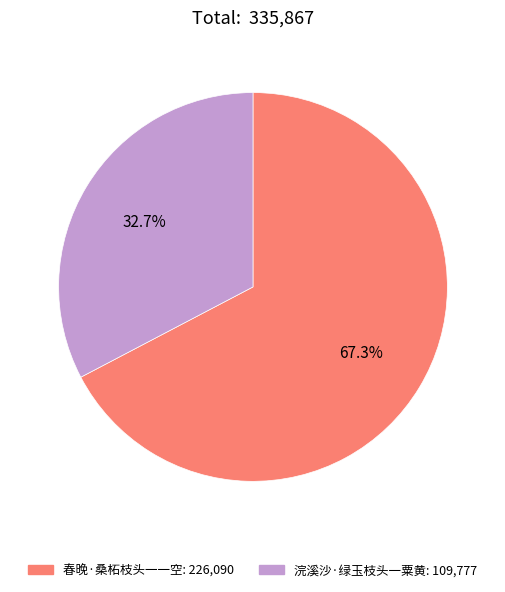

To the nearest percent, what is the average slice percentage?

50%